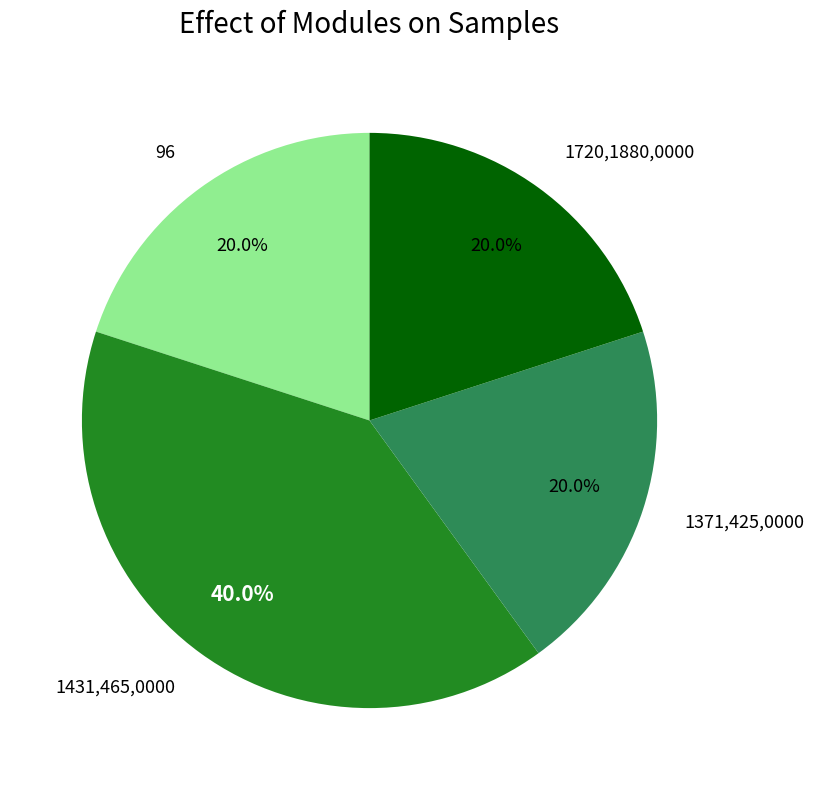

Count the number of slices in the pie.

4